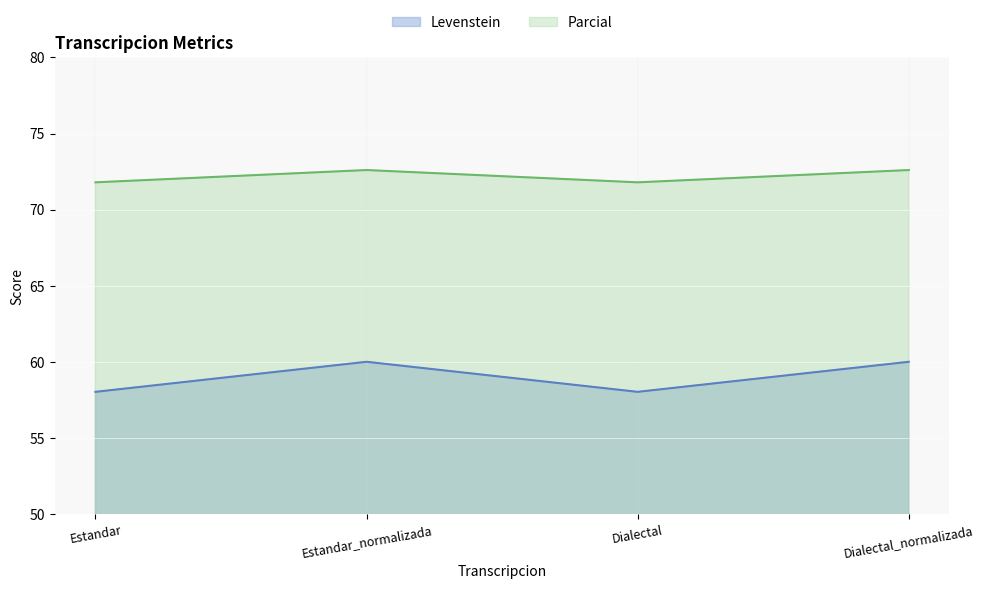

What is the difference between the highest and lowest values at Dialectal?

13.8